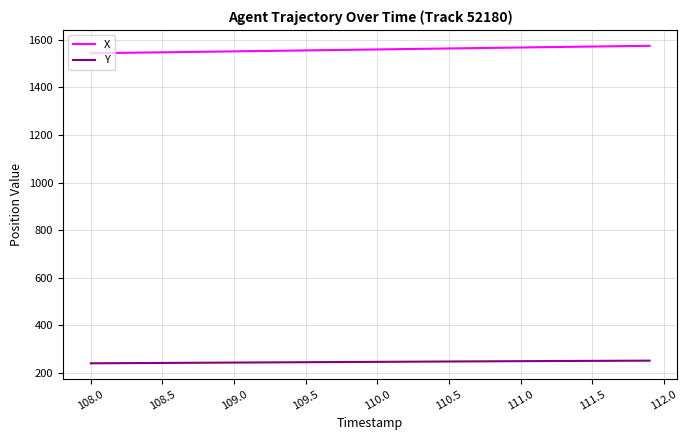

What is the difference between the maximum and minimum values in the X series?

31.2